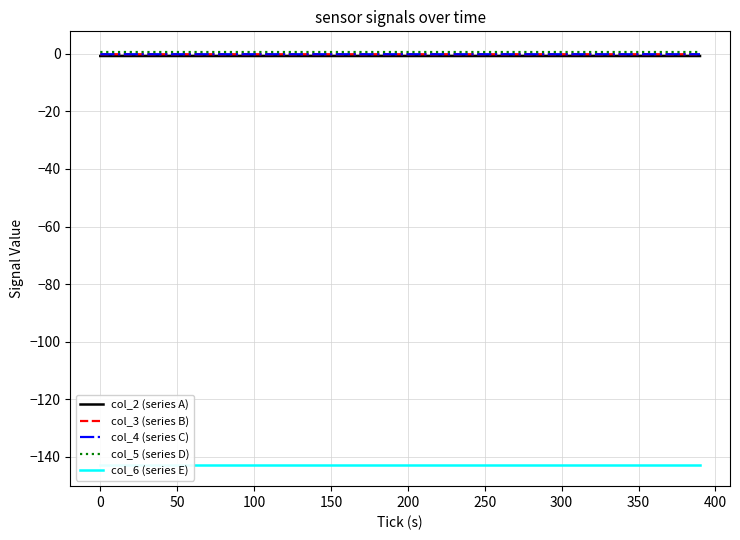

Which series has the largest total across all categories?

col_5 (series D)